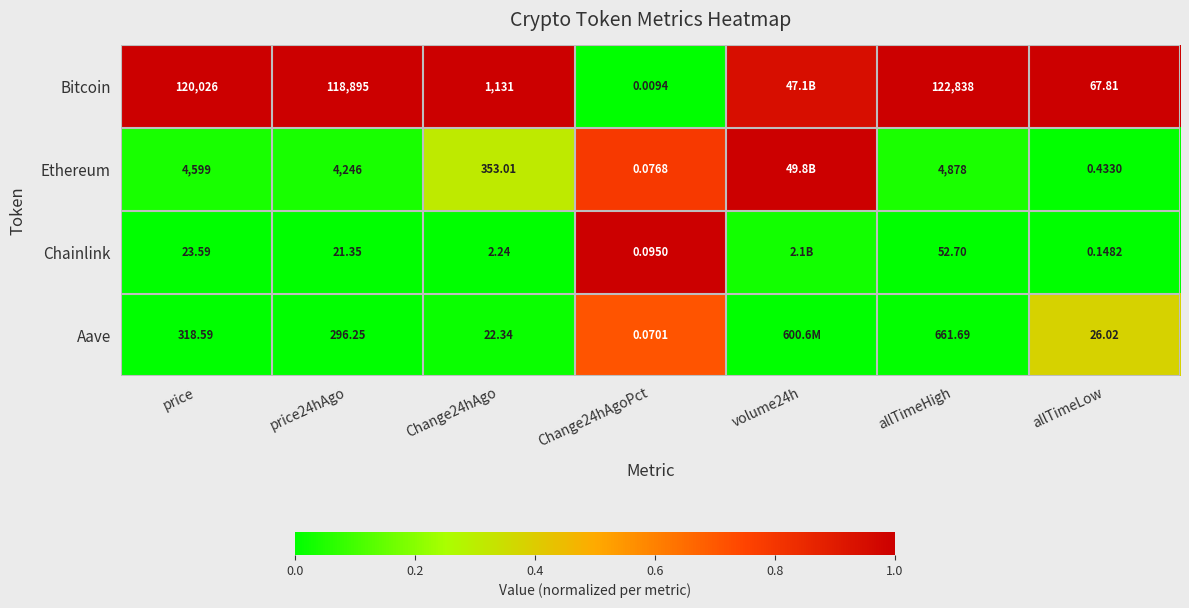

True or false: Aave has a value of 0.6 at allTimeLow.

False